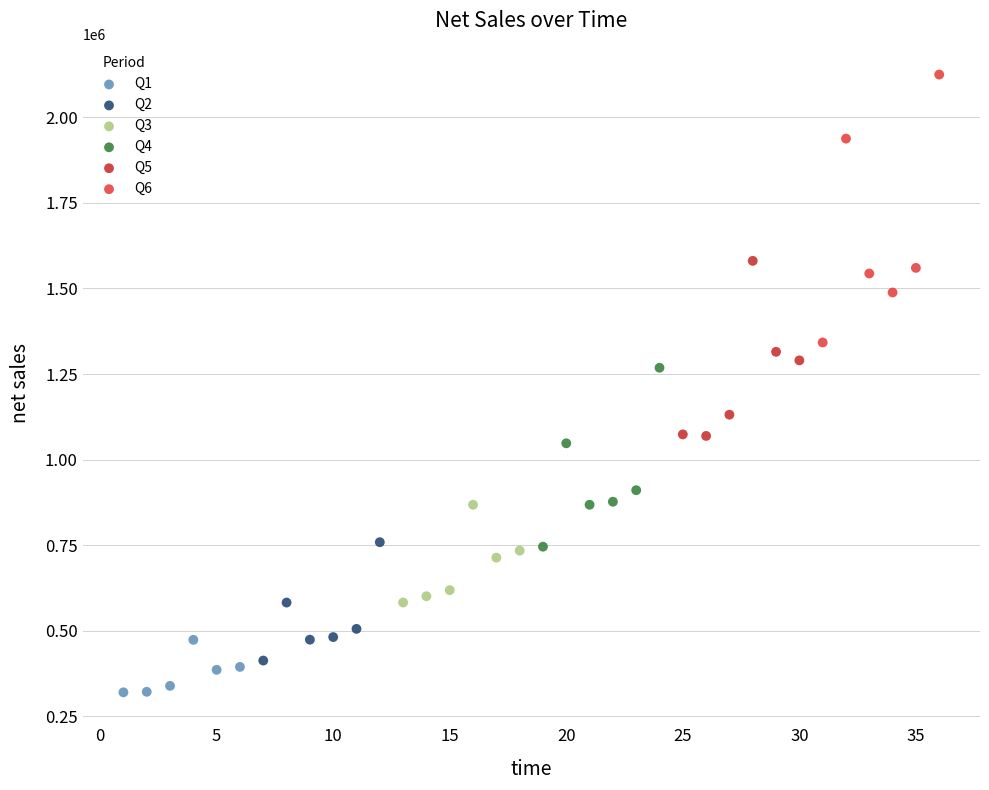

Which series reaches the minimum Y coordinate?

Q1